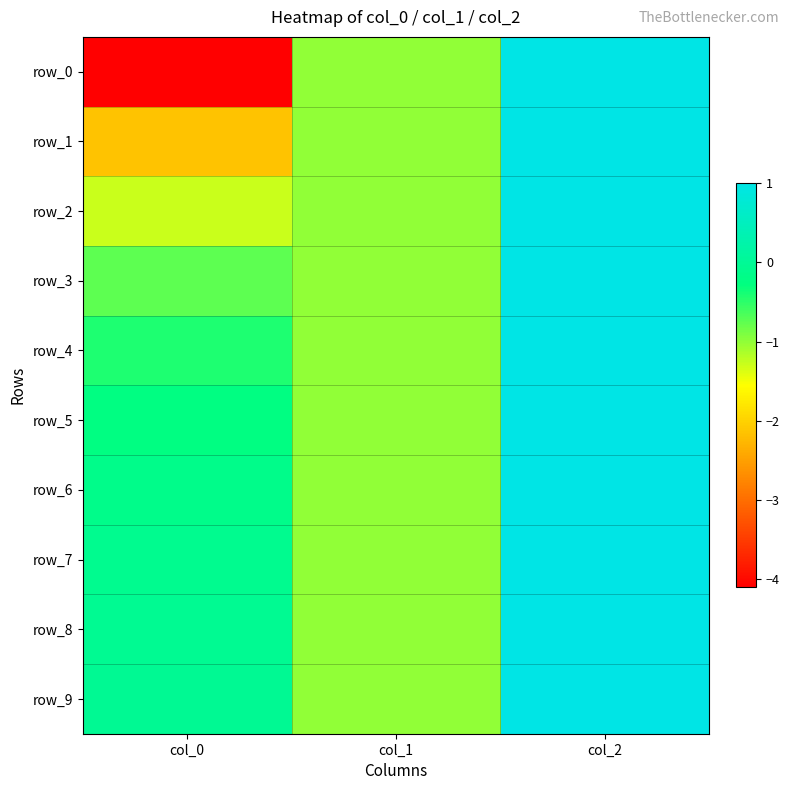

At which category is the sum across all series the highest?

col_2